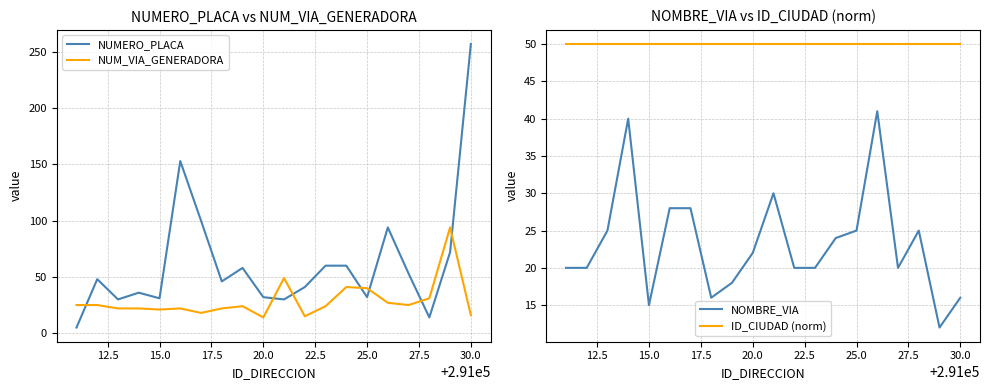

True or false: ID_CIUDAD (norm) and NOMBRE_VIA intersect in this chart.

False